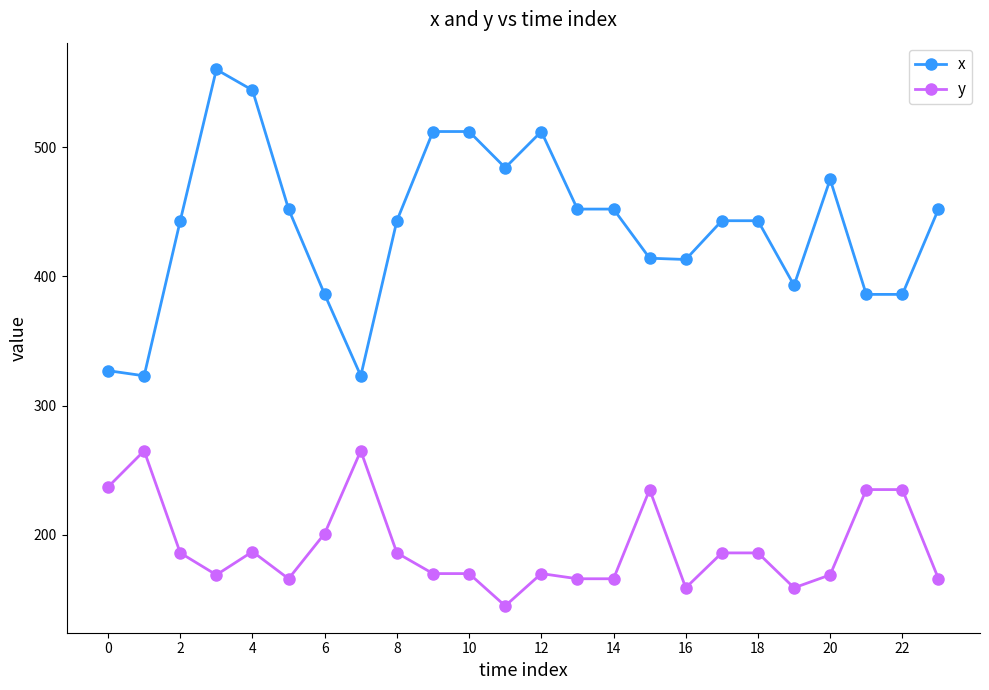

What is the smallest value displayed?

145